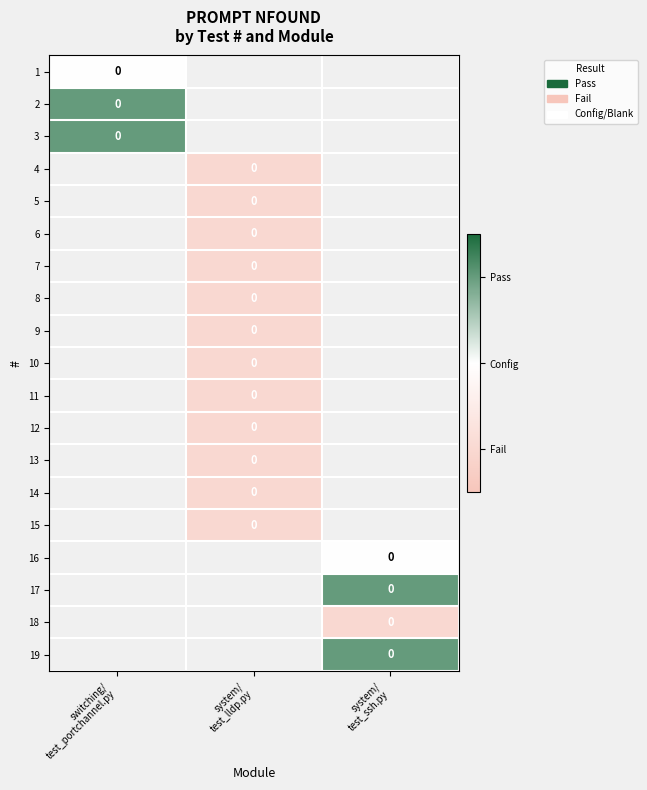

Rank the categories by 5 value from highest to lowest.

switching/ test_portchannel.py, system/ test_lldp.py, system/ test_ssh.py